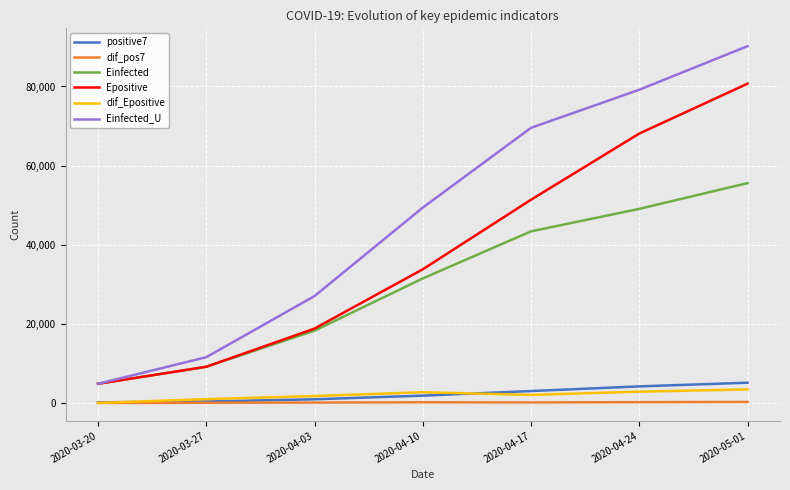

At which category is the sum across all series the highest?

2020-05-01